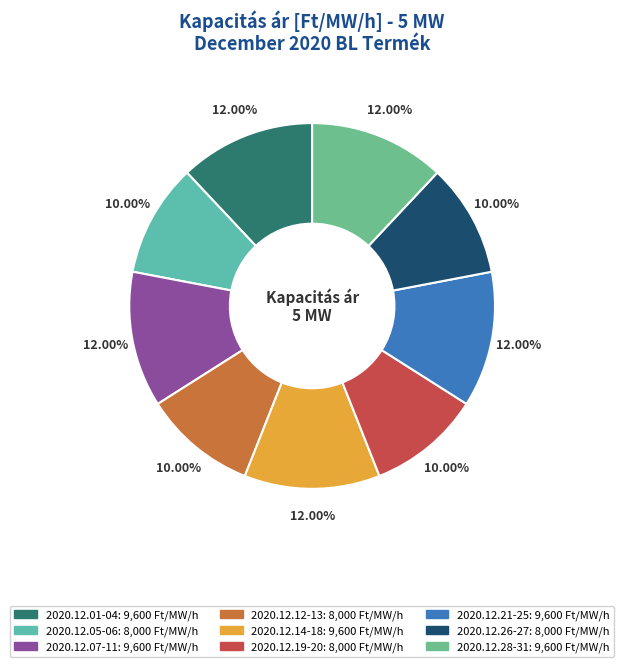

How many segments does this pie chart have?

9